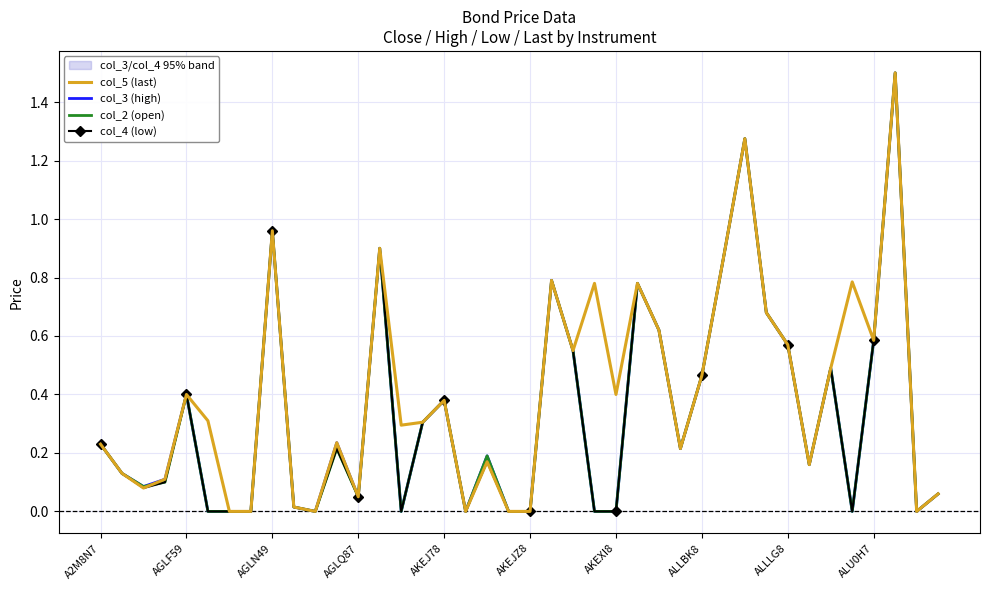

What position from the left is 26?

27